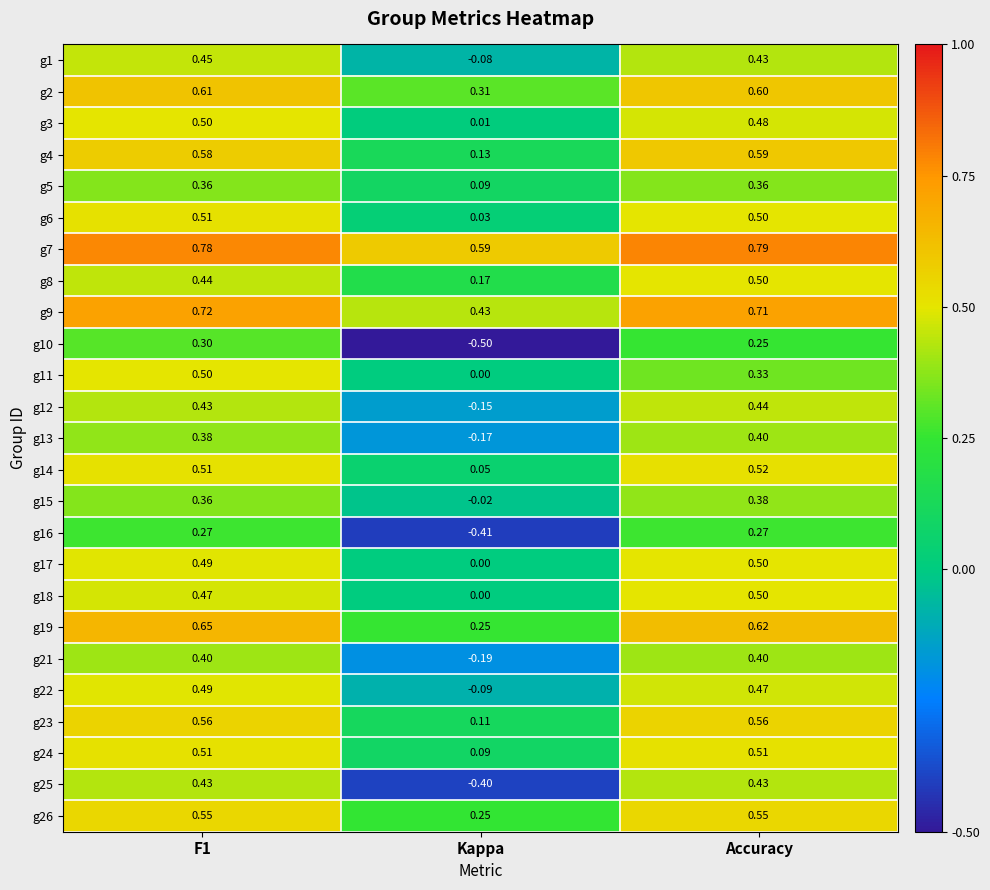

Count the number of categories in the chart.

3